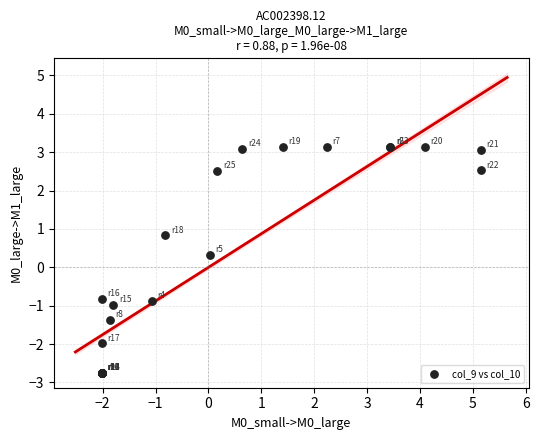

What Y value in the scatter plot is closest to 0?

0.3